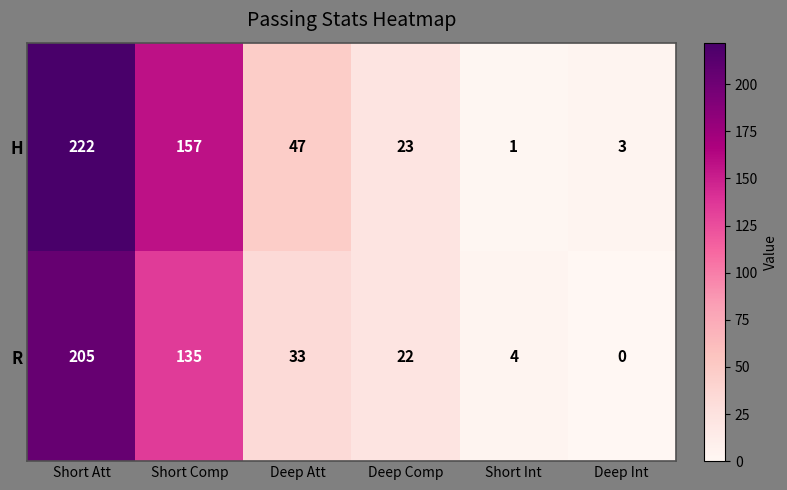

How many distinct data groups are displayed?

2